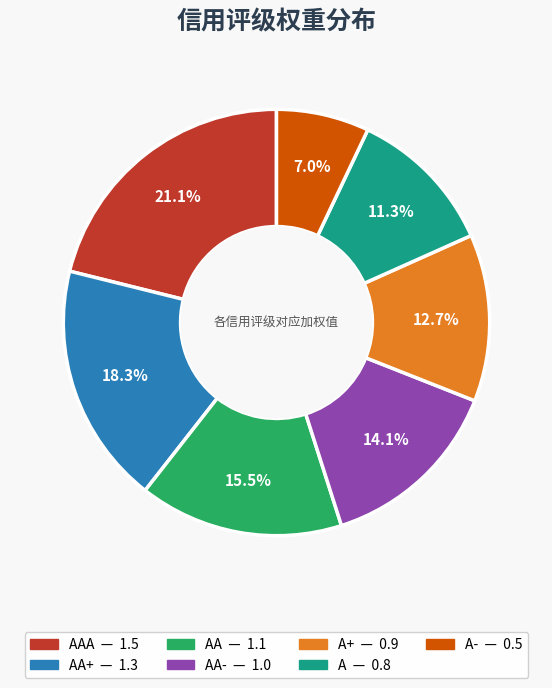

Does any single category account for the majority?

No